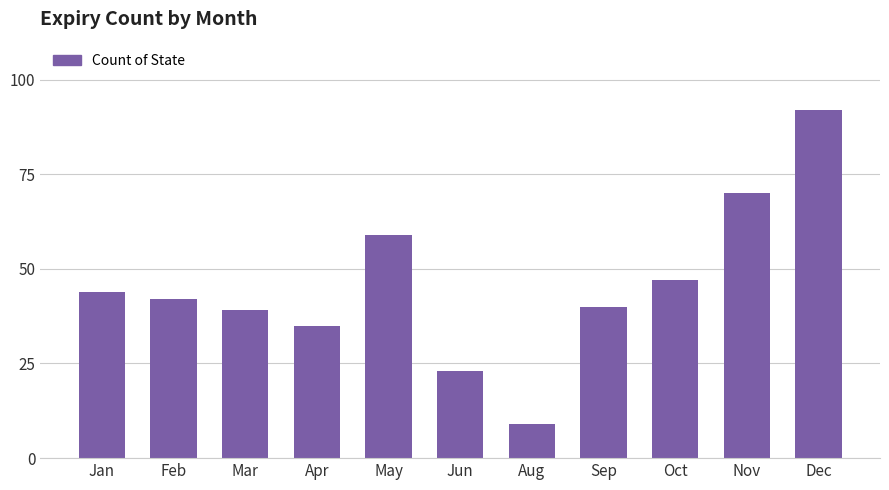

What value does the data have at Oct, to the nearest 5?

45